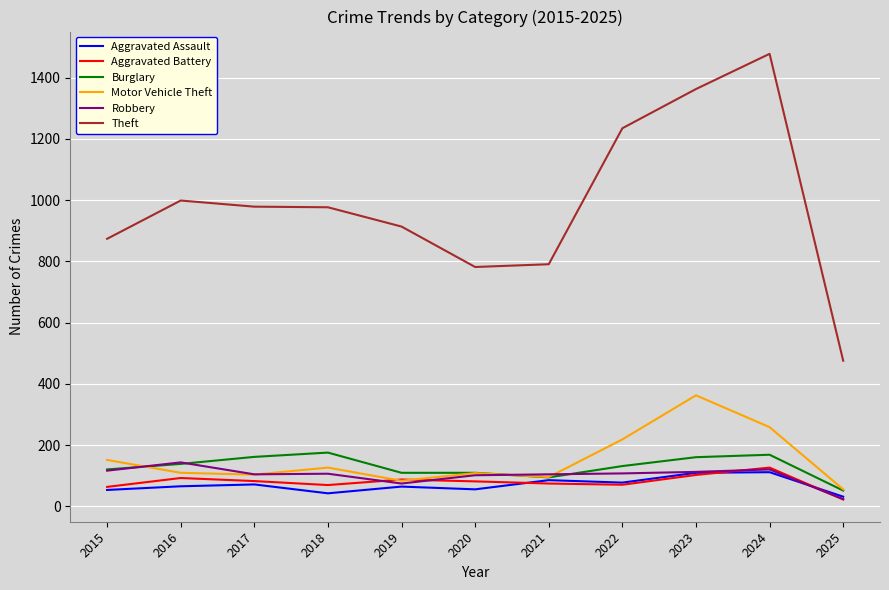

What is the difference between the Theft values at 2023 and 2015?

489